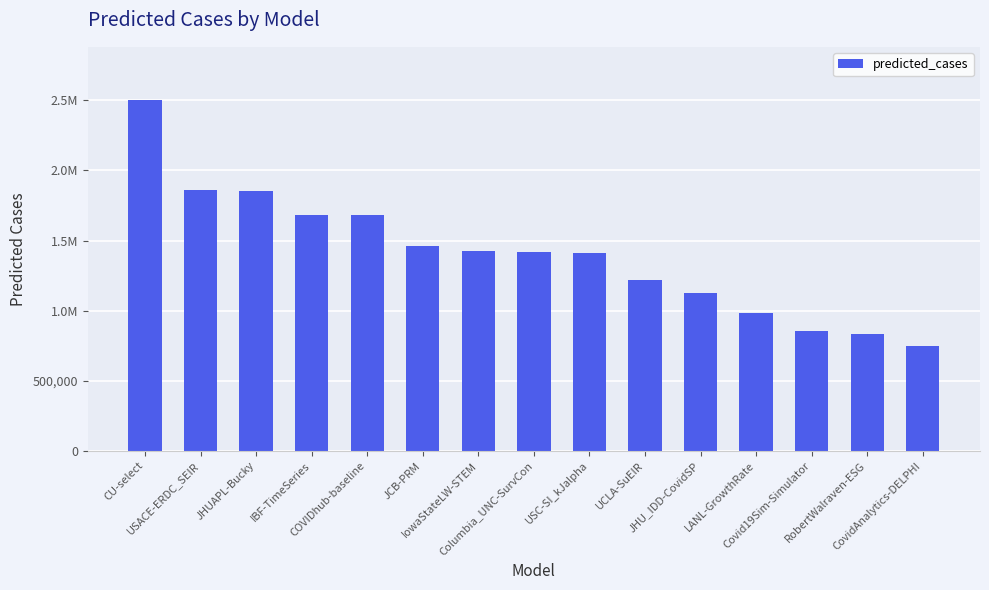

At which category does the chart reach its minimum across all series?

CovidAnalytics-DELPHI